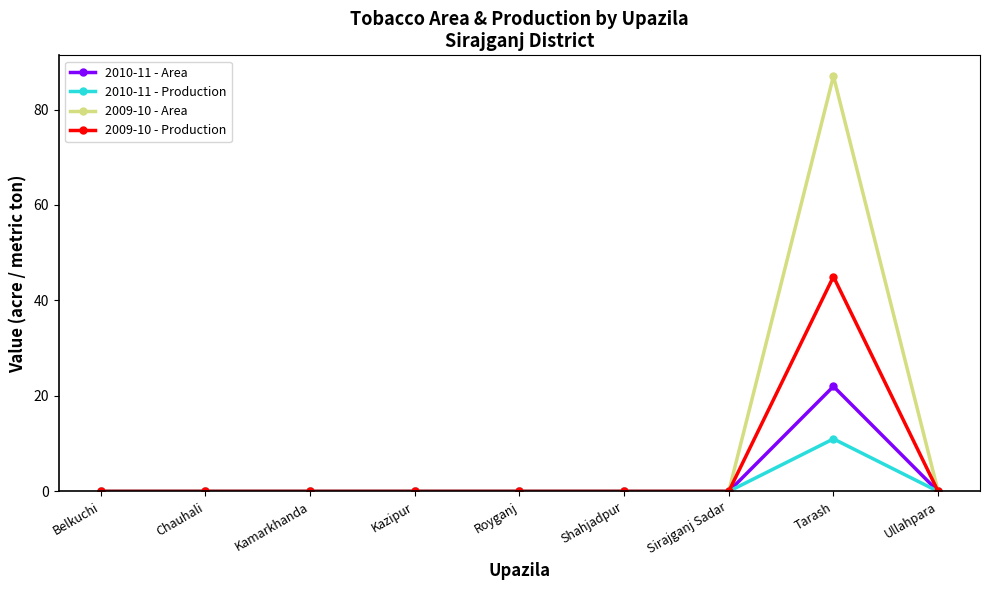

Which label corresponds to the largest value in the chart?

Tarash